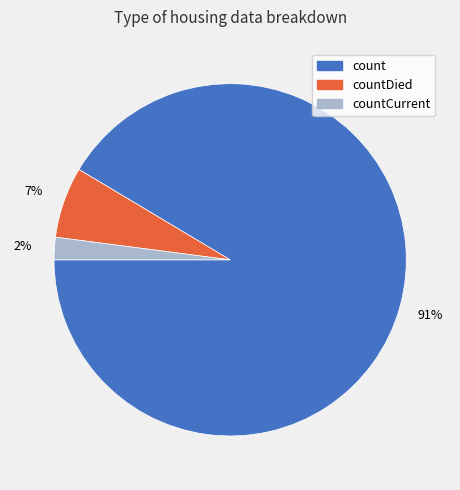

How many slices are in this pie chart?

3